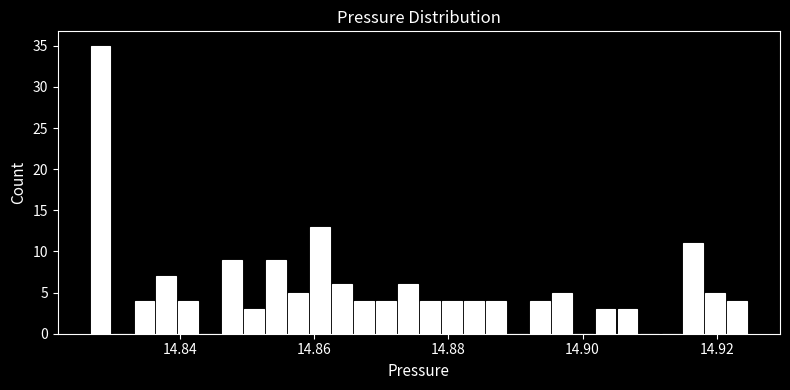

Read against the x-axis, roughly where is the centre of the tallest bar?

14.828